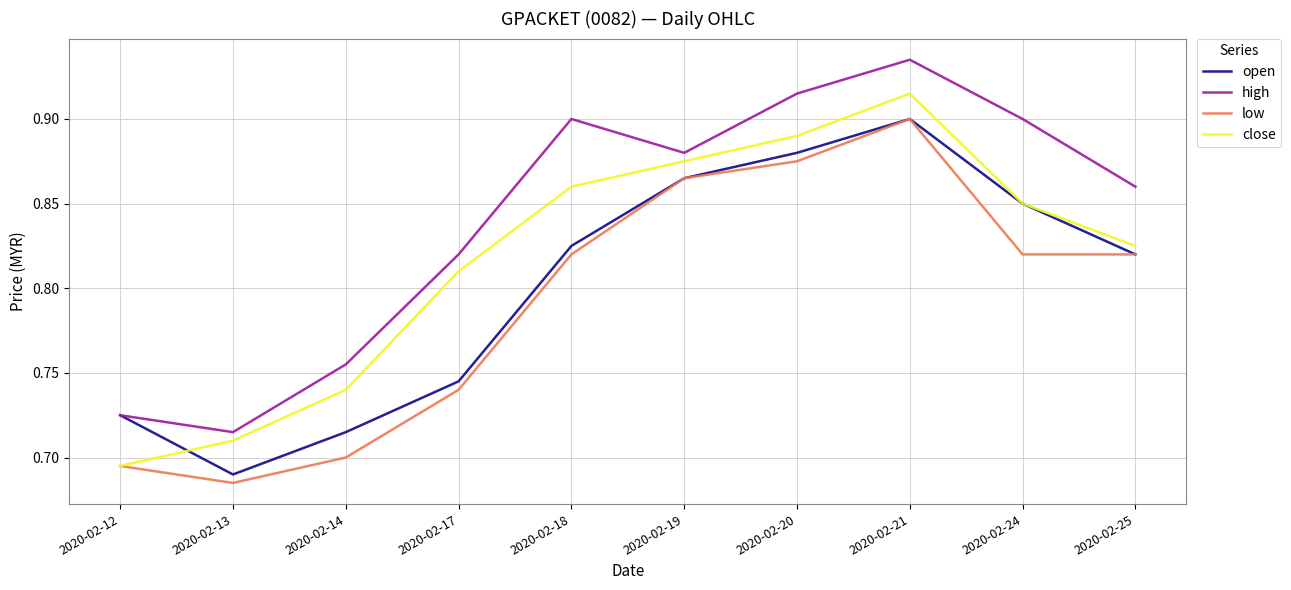

True or false: high and low intersect in this chart.

False